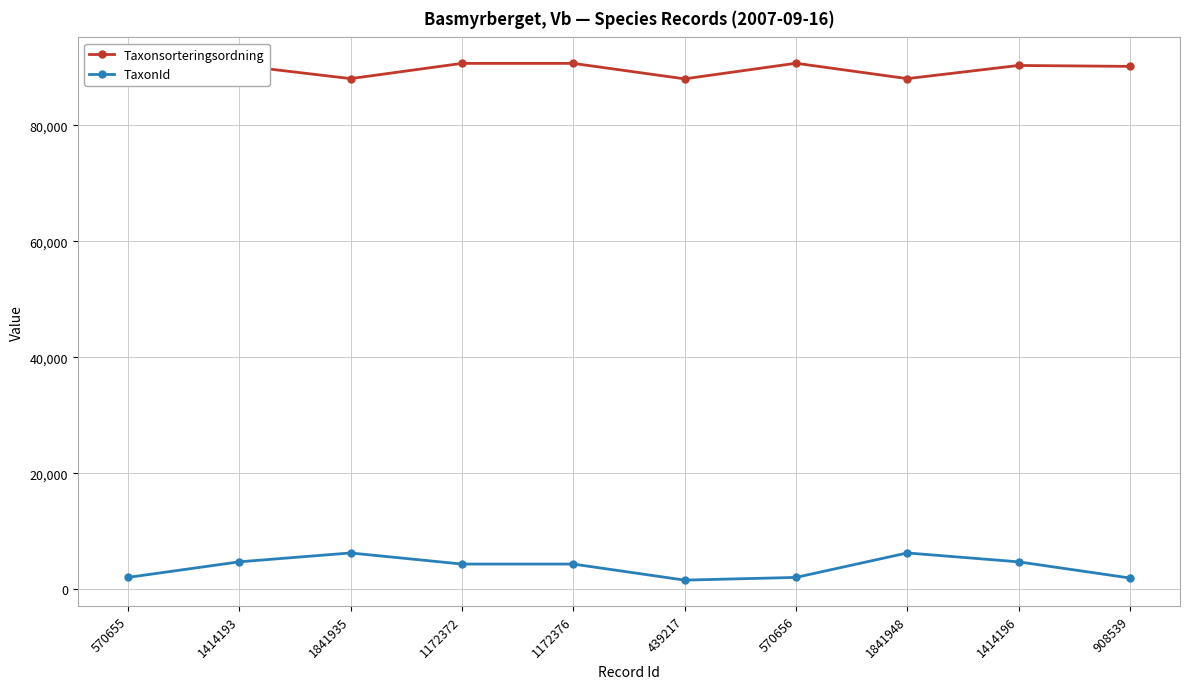

What is the label of the 4th point from the left?

1172372